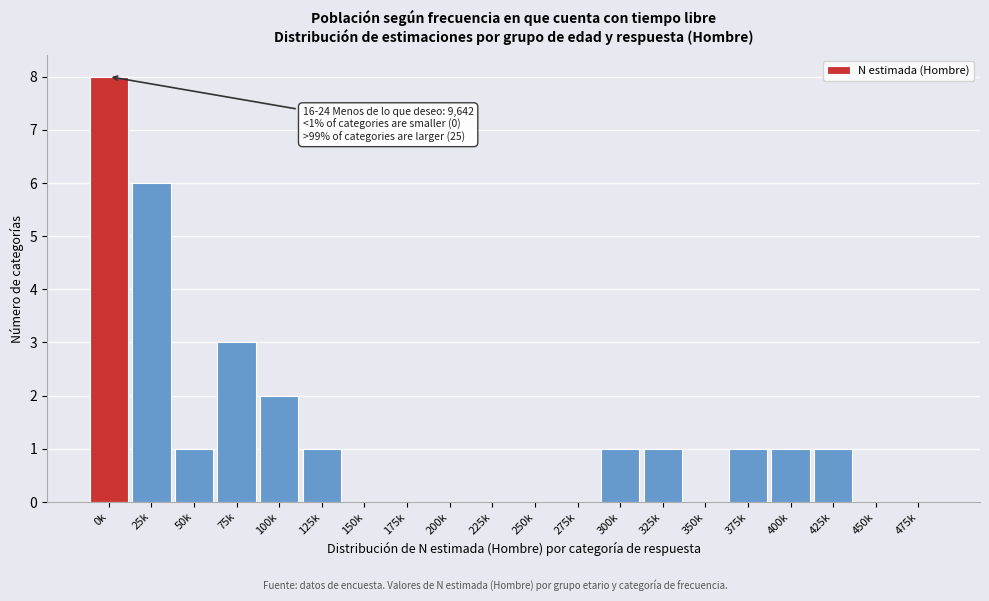

Reading right to left, what are all the values shown in this chart?

475k=0	450k=0	425k=1	400k=1	375k=1	350k=0	325k=1	300k=1	275k=0	250k=0	225k=0	200k=0	175k=0	150k=0	125k=1	100k=2	75k=3	50k=1	25k=6	0k=8